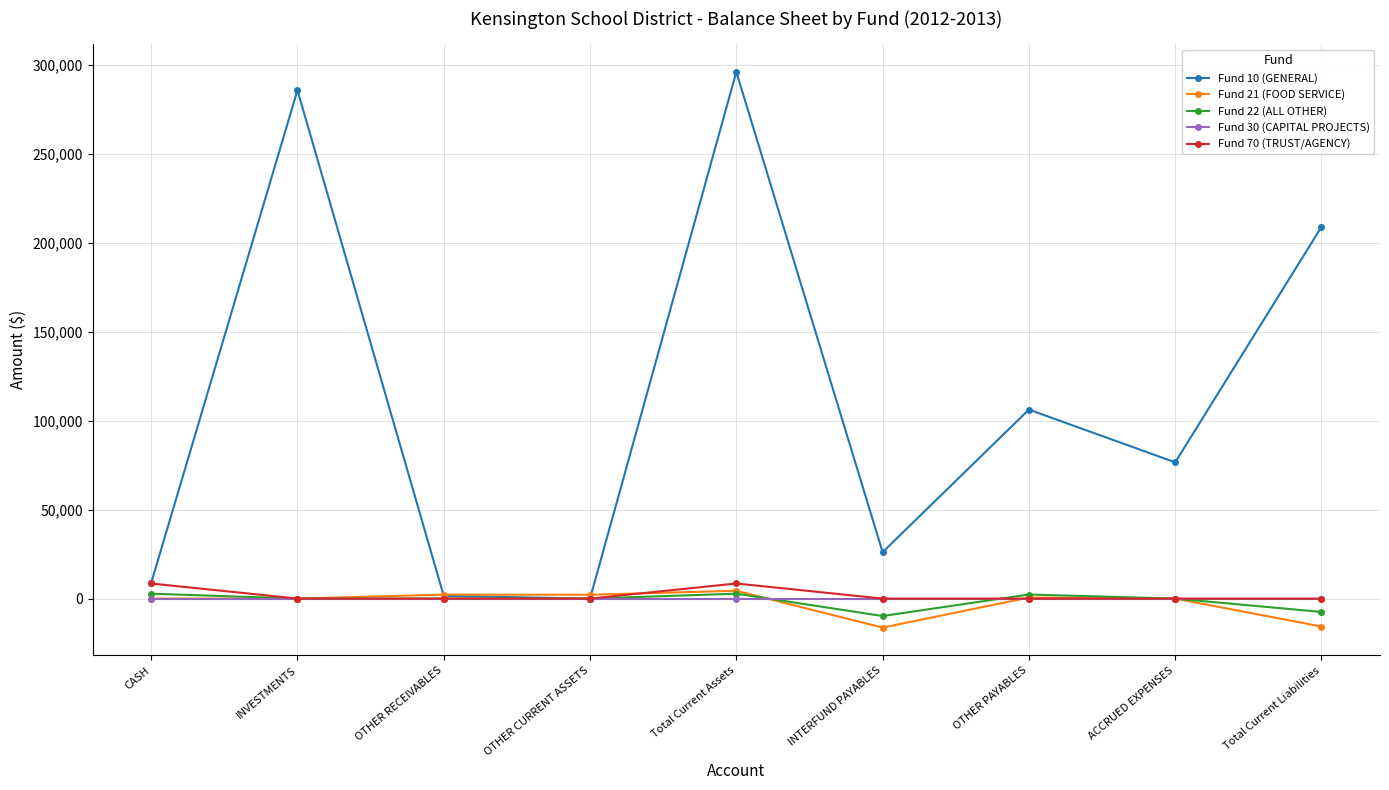

Is the value of Fund 22 (ALL OTHER) at INTERFUND PAYABLES greater than the value of Fund 30 (CAPITAL PROJECTS) at Total Current Liabilities?

No